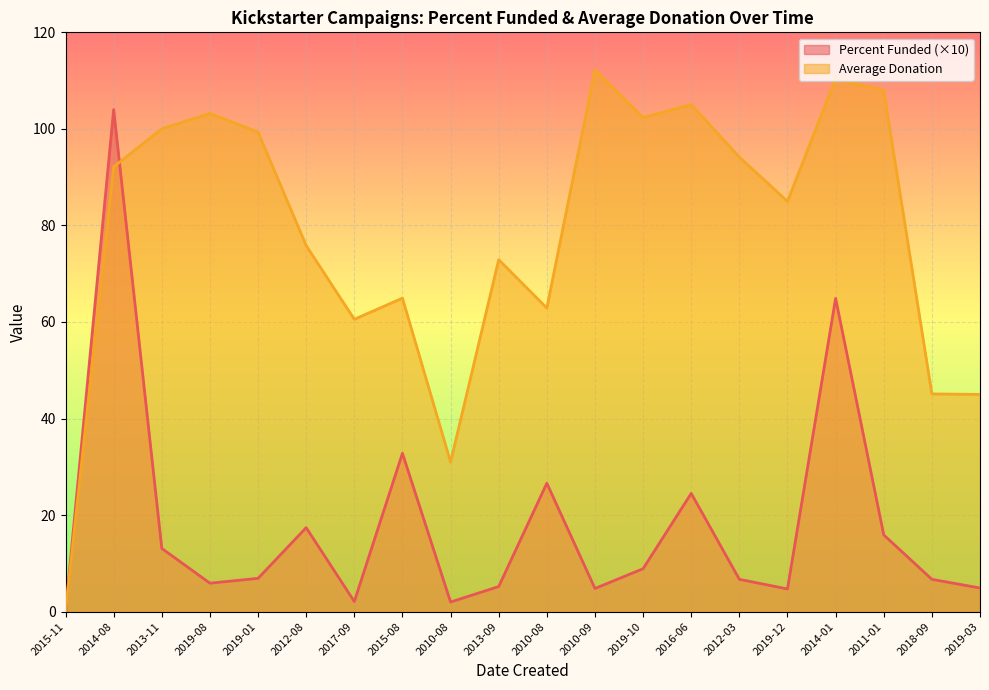

How many lines are shown in the chart?

2